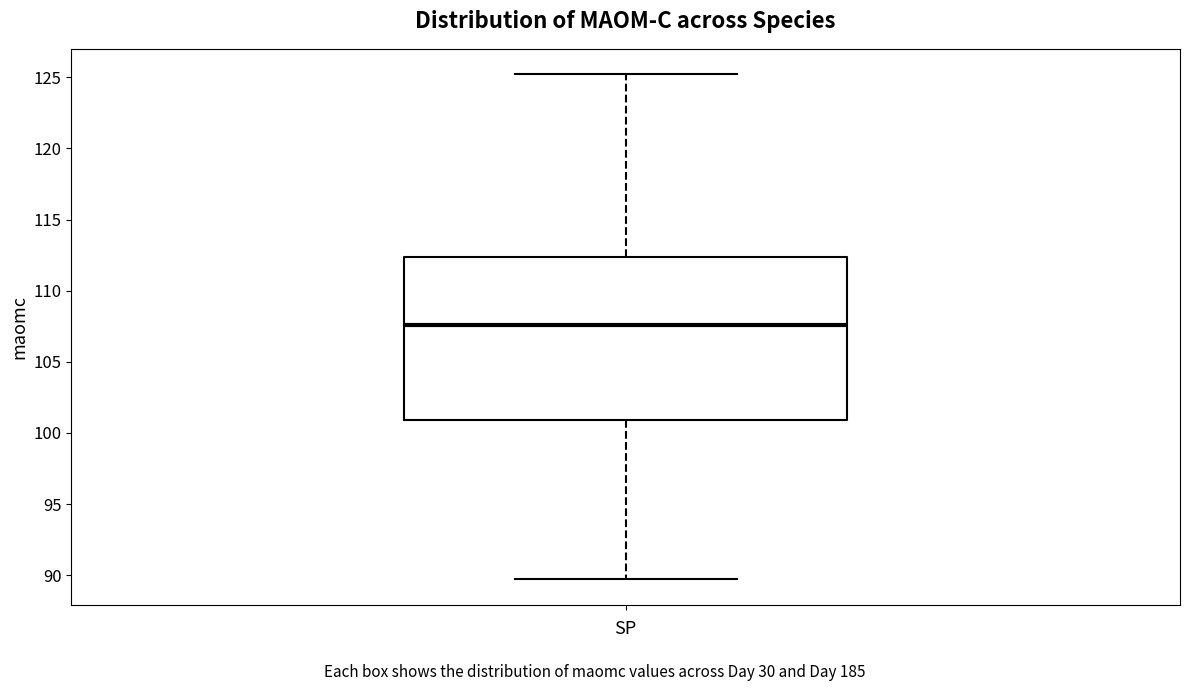

Where does the upper whisker of the box end on the y-axis? The values are not printed on the chart, so give them approximately, as read against the axis.

125.0